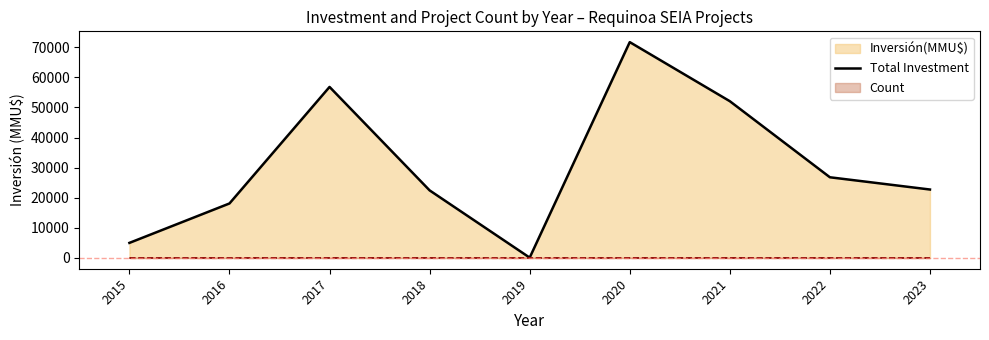

Rank the categories by value from lowest to highest.

2019, 2015, 2016, 2018, 2023, 2022, 2021, 2017, 2020